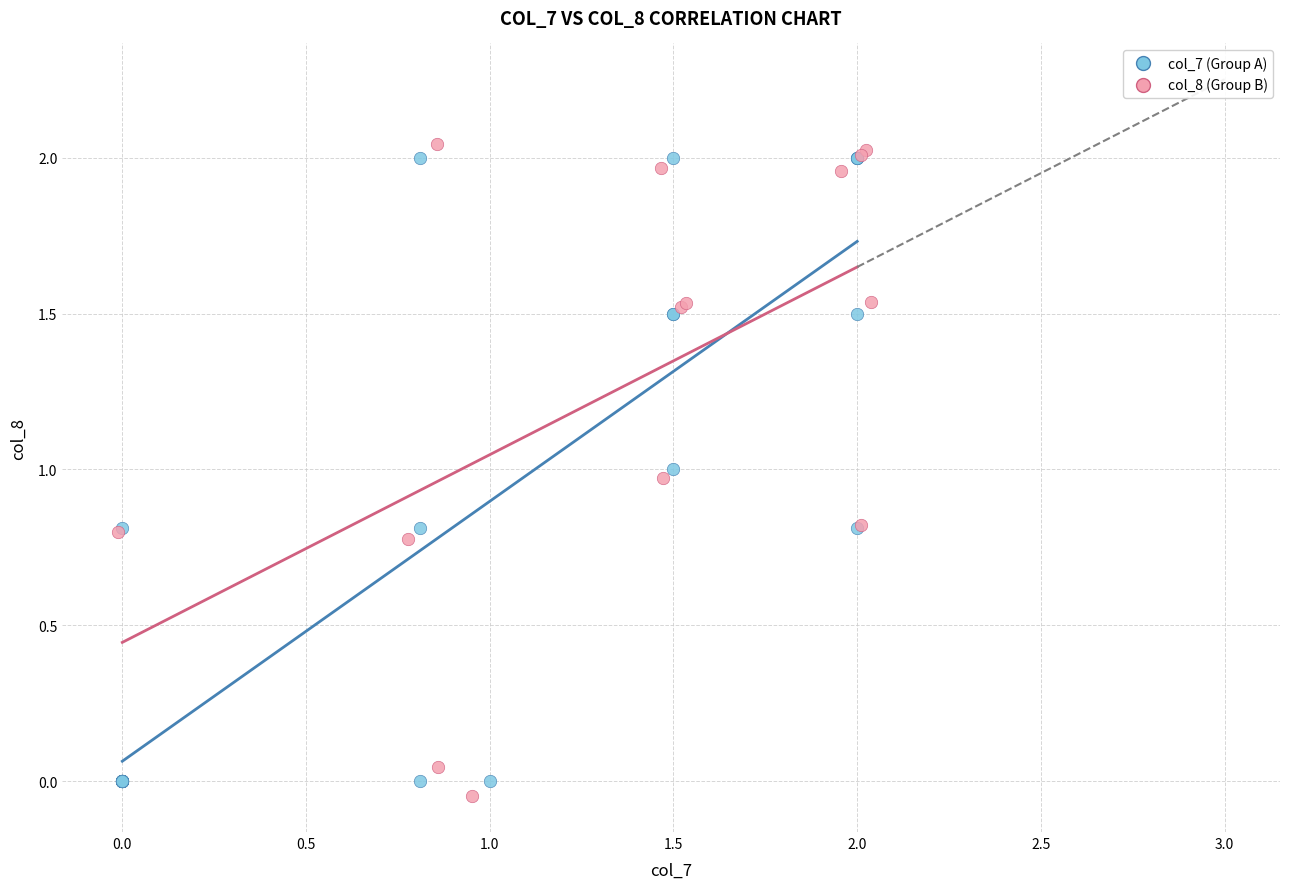

What are all the series names shown in the legend?

col_7 (Group A), col_8 (Group B)